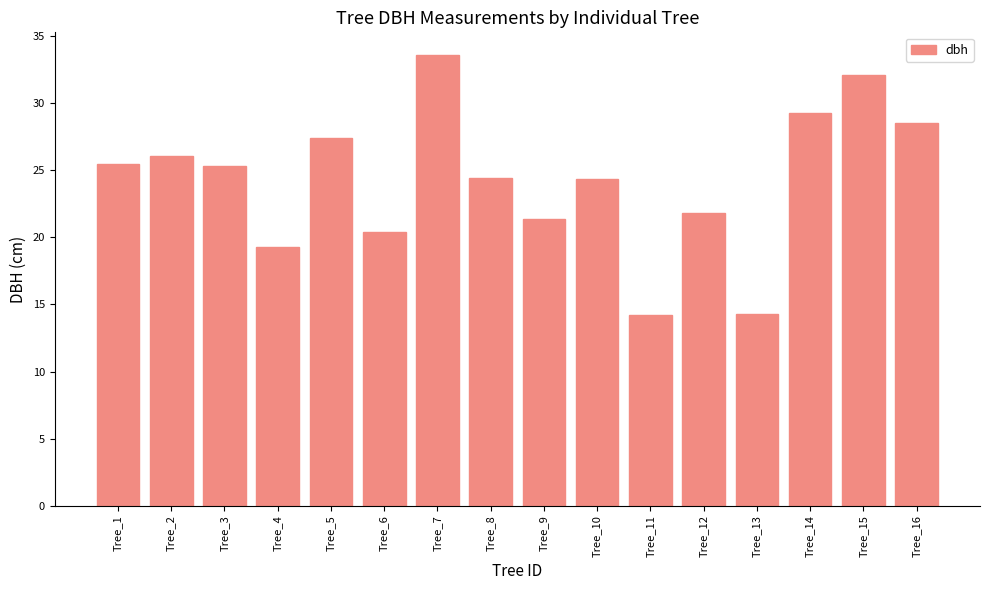

Count the number of data series in this chart.

1